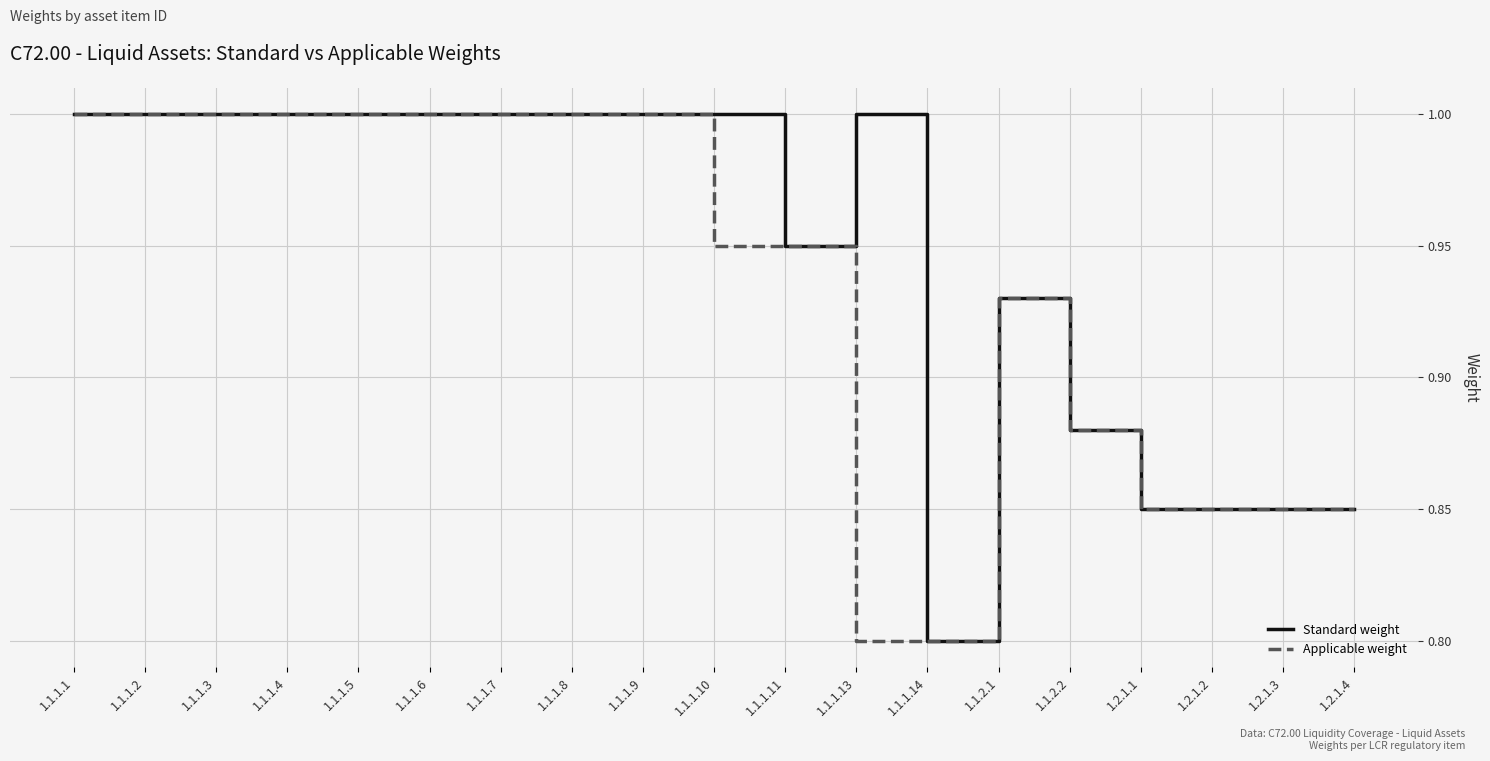

At which label is Standard weight closest to 0?

1.1.1.14